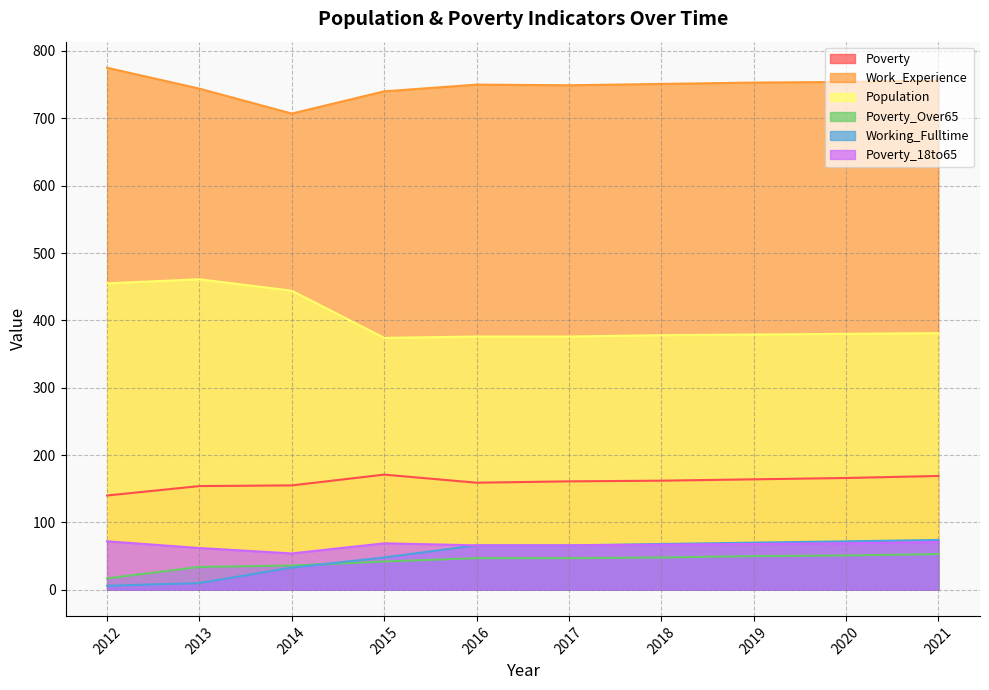

True or false: Population and Work_Experience intersect in this chart.

False